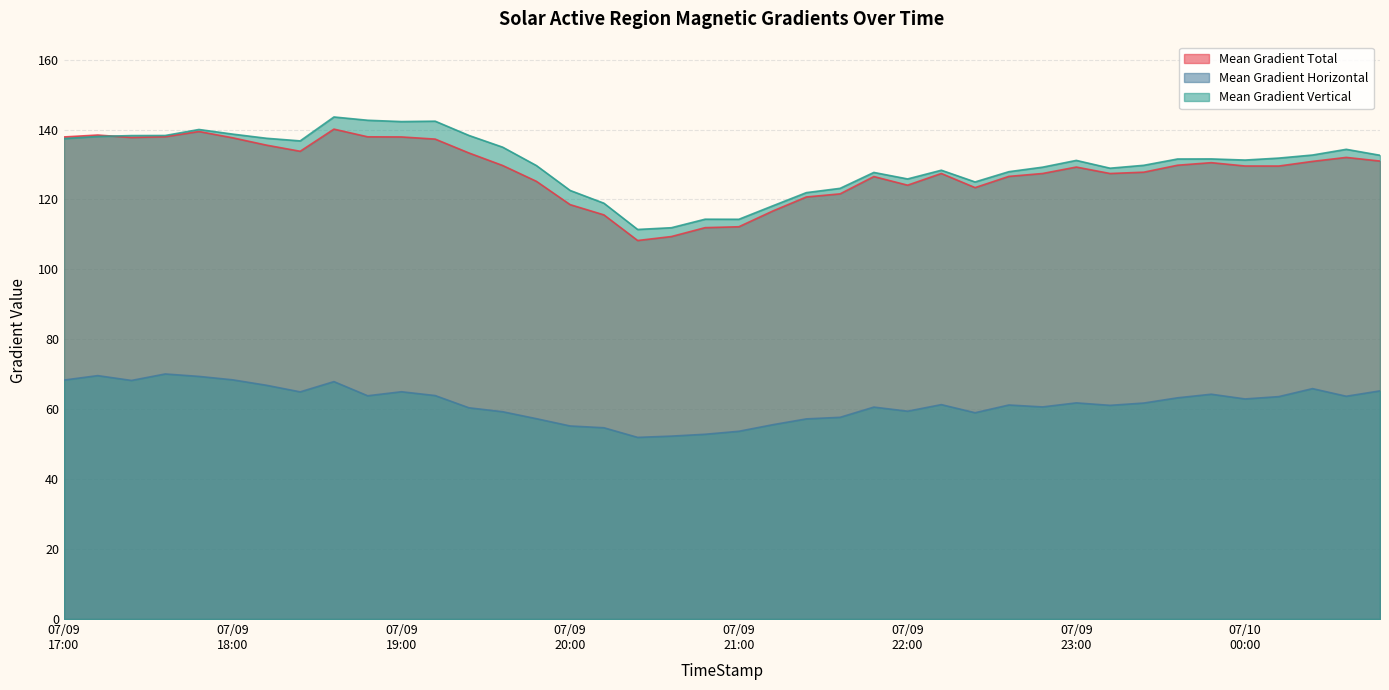

Does the chart have visible grid lines?

Yes